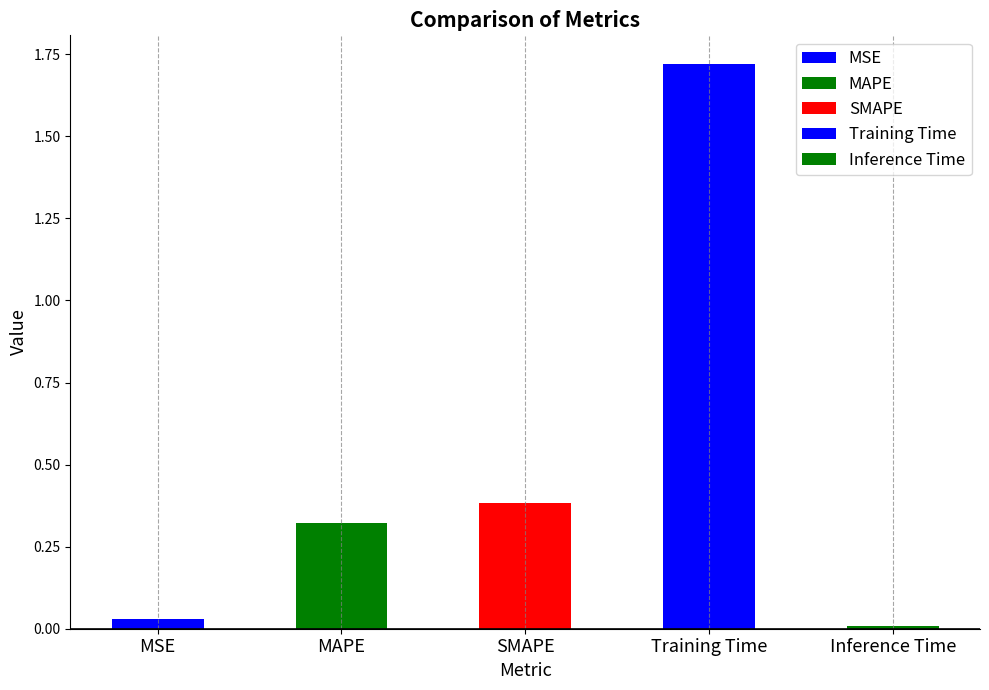

What is the average value?

0.5